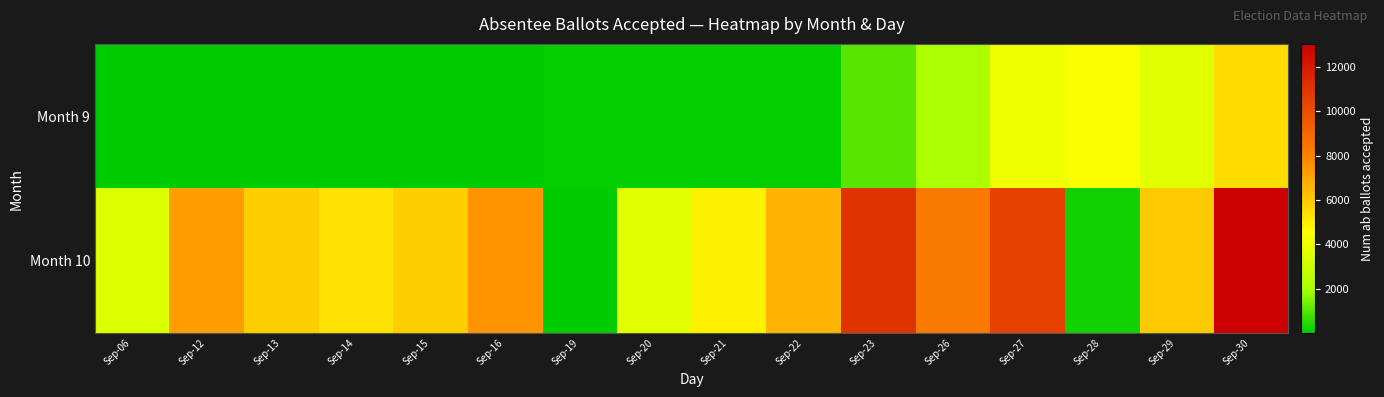

At how many categories does at least one series exceed 12832?

1